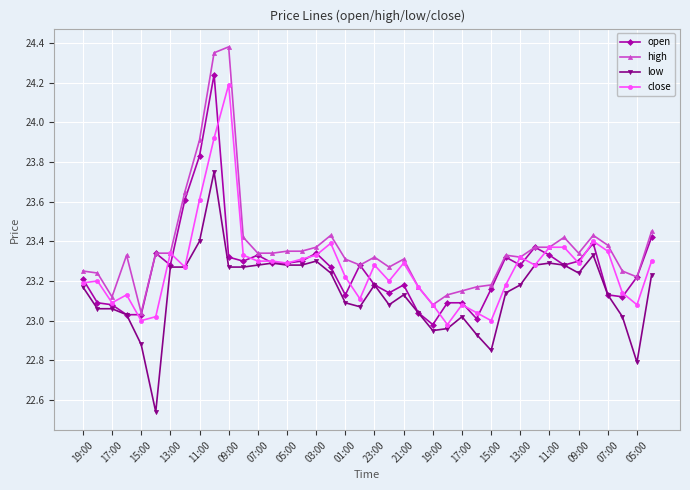

True or false: low has more than 0 interior local peaks.

True